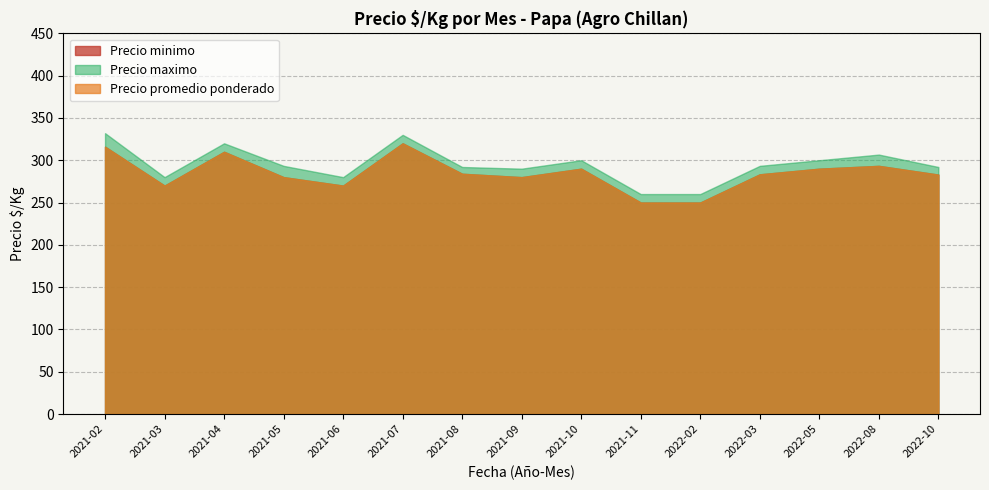

At which label does Precio minimo first exceed 290?

2021-02